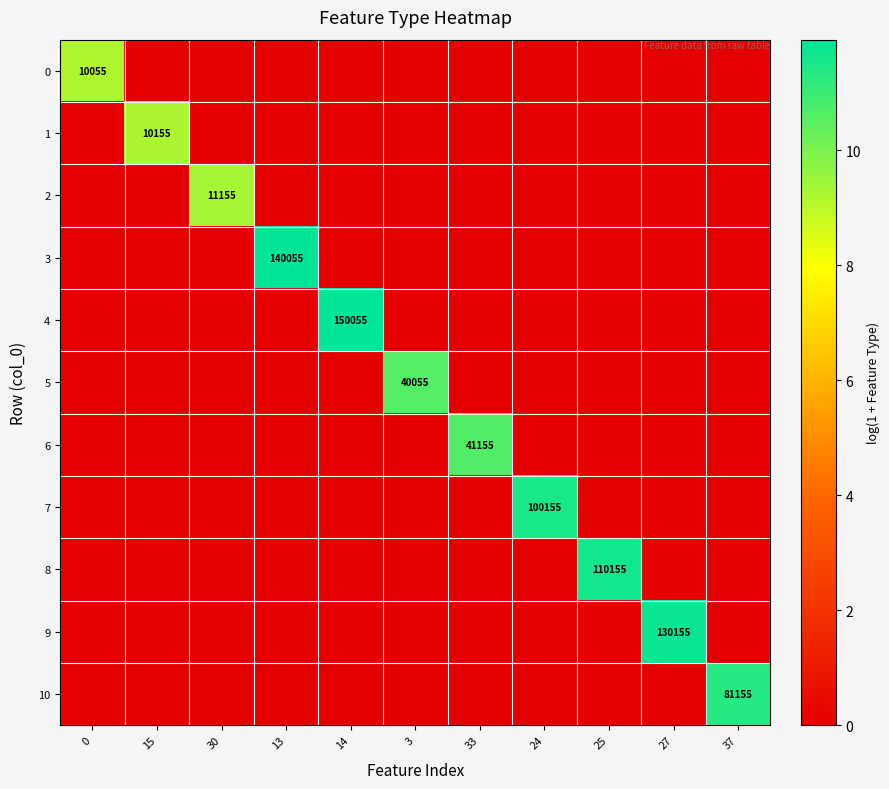

What is the average value of the 2 series?

0.8